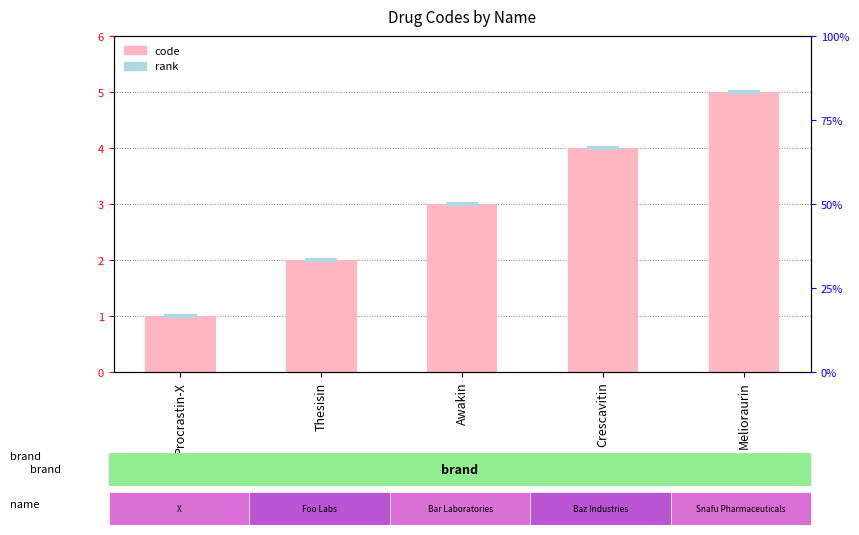

What is the sum of the values at Awakin and Crescavitin?

7